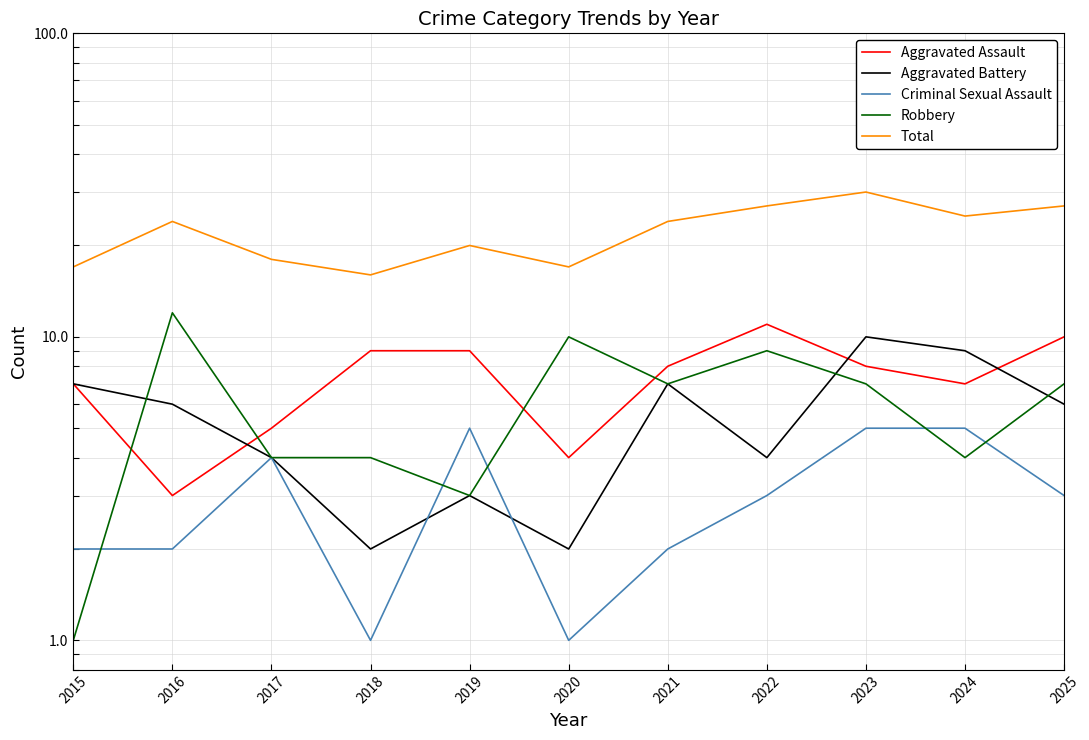

Rank the categories by Robbery value from highest to lowest.

2016, 2020, 2022, 2021, 2023, 2025, 2017, 2018, 2024, 2019, 2015